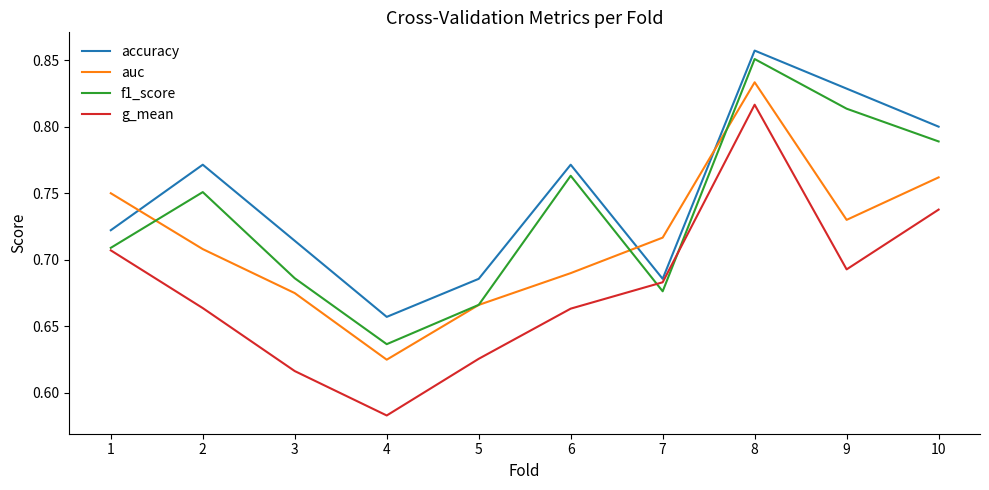

What is the sum of the g_mean values at 9 and 5?

1.3